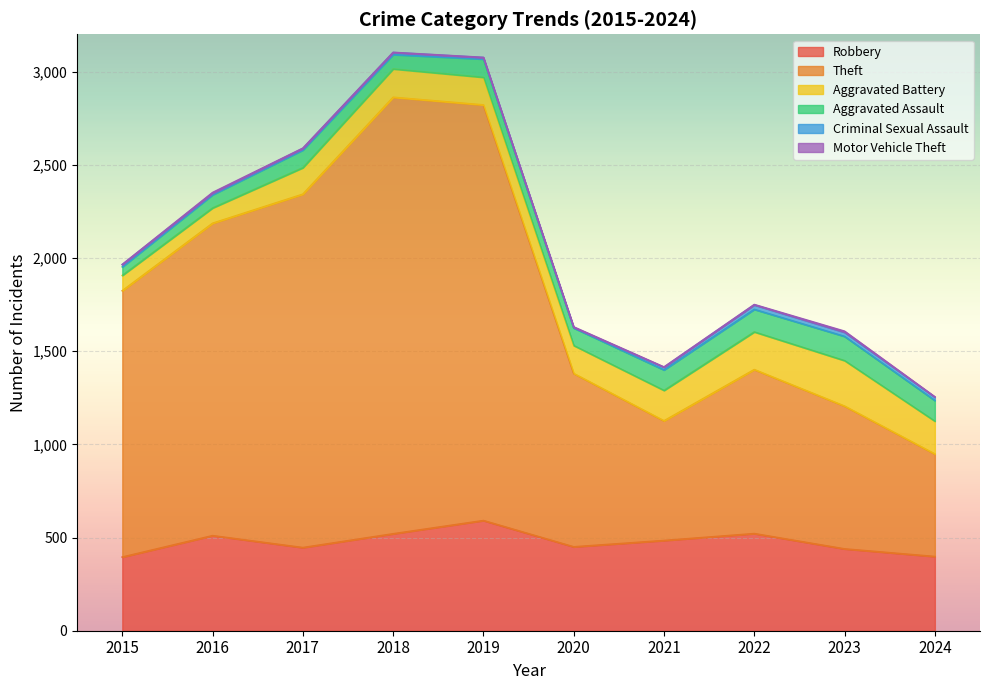

True or false: Criminal Sexual Assault and Robbery cross at least once.

False